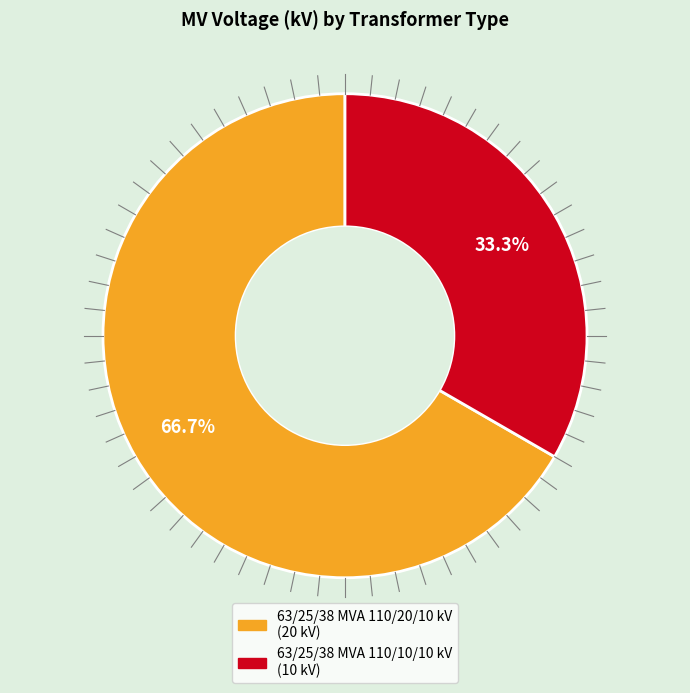

Which slice is the largest?

63/25/38 MVA 110/20/10 kV